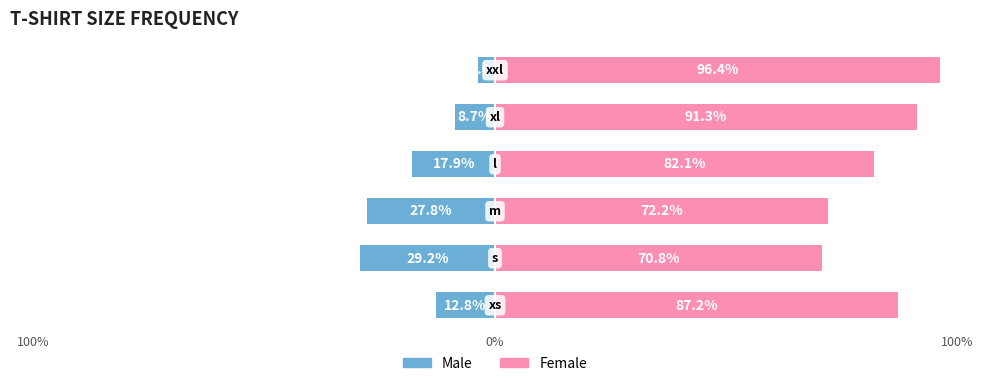

Is it true that Male equals -17.0 at 0%?

False